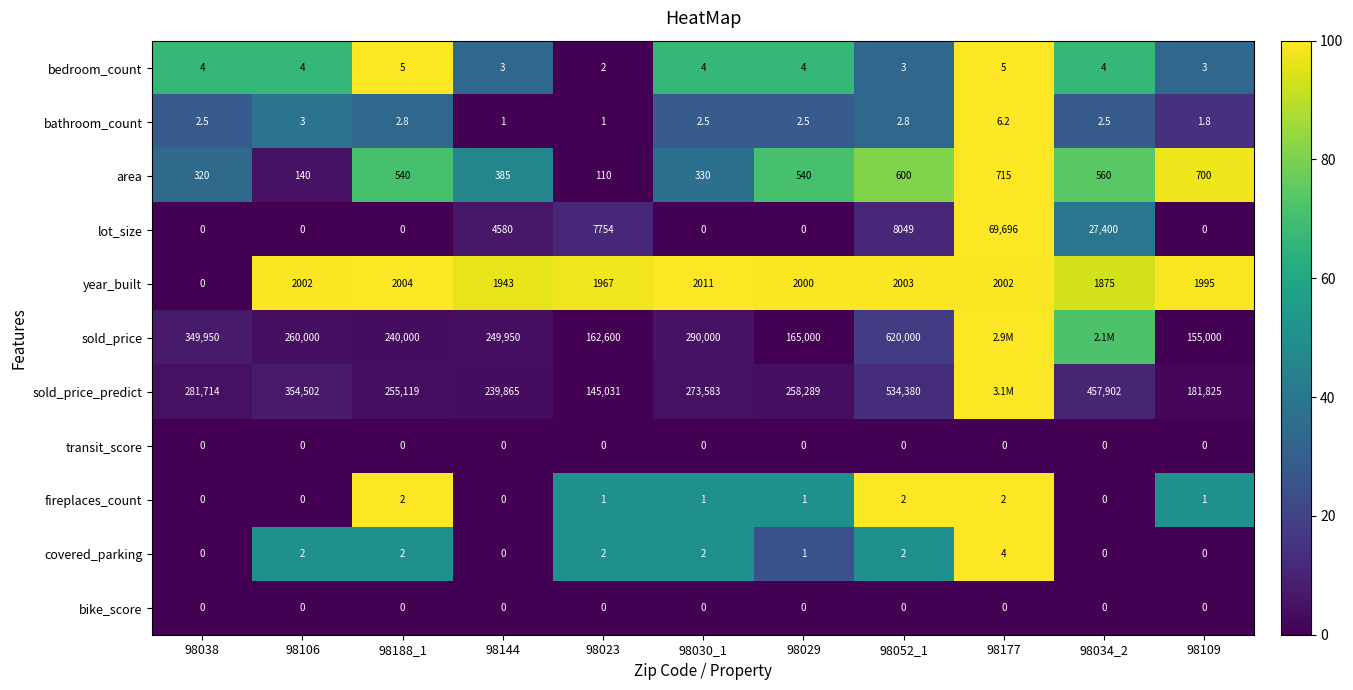

Is it true that lot_size equals 0.0 at 98030_1?

True